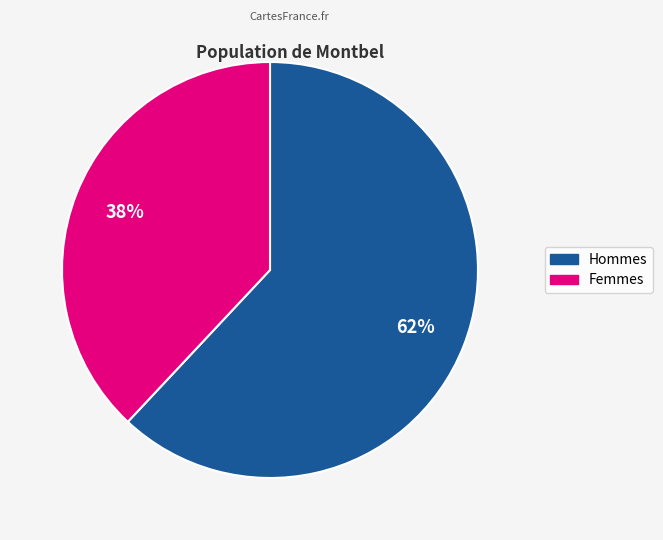

Is there a majority slice in this chart?

Yes